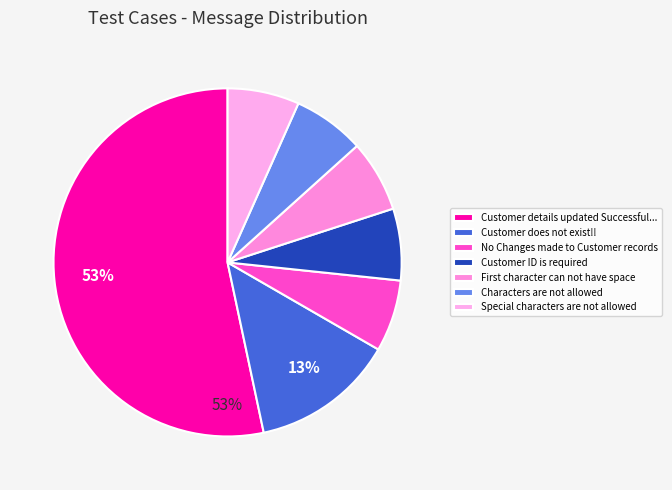

What is the majority slice?

Customer details updated Successful...